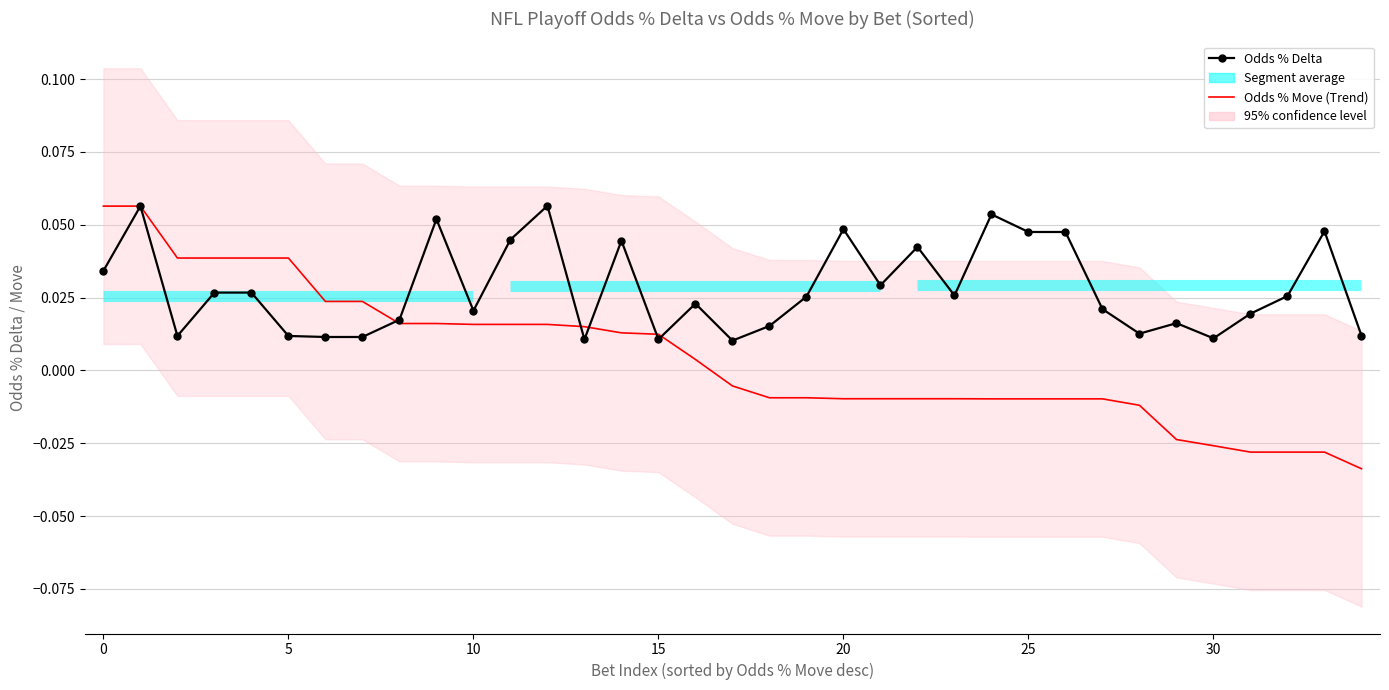

True or false: Odds % Delta has more than 0 points higher than both neighbors.

True